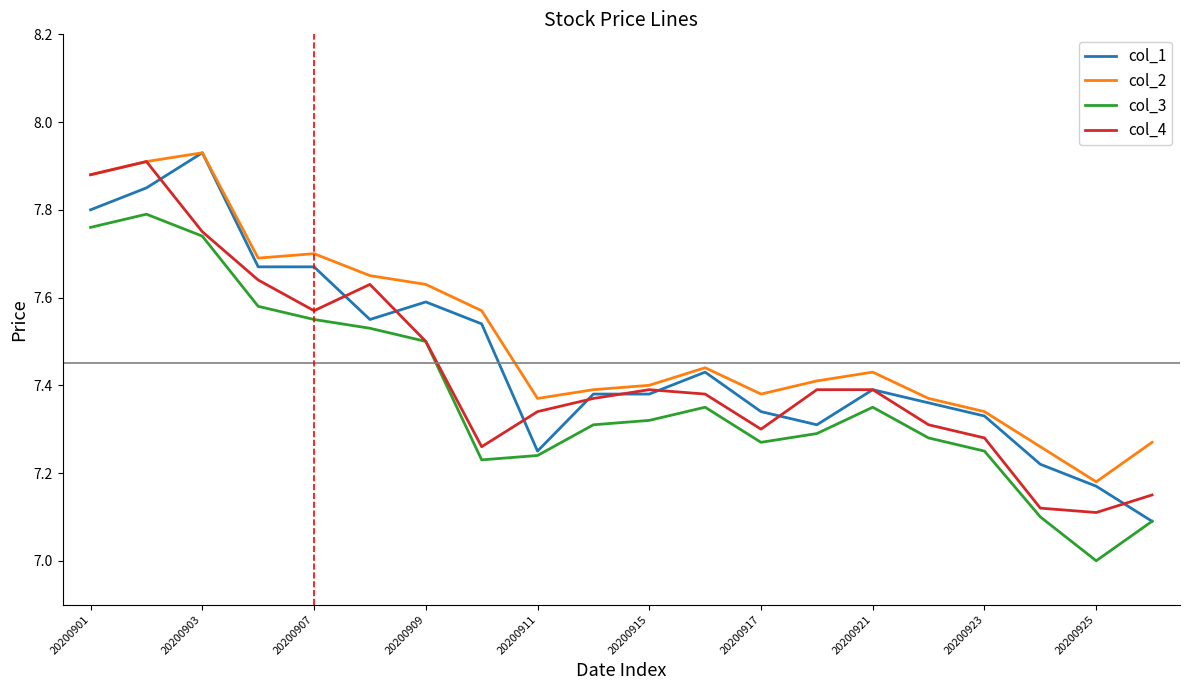

What is the lowest value of the col_3 series?

7.0